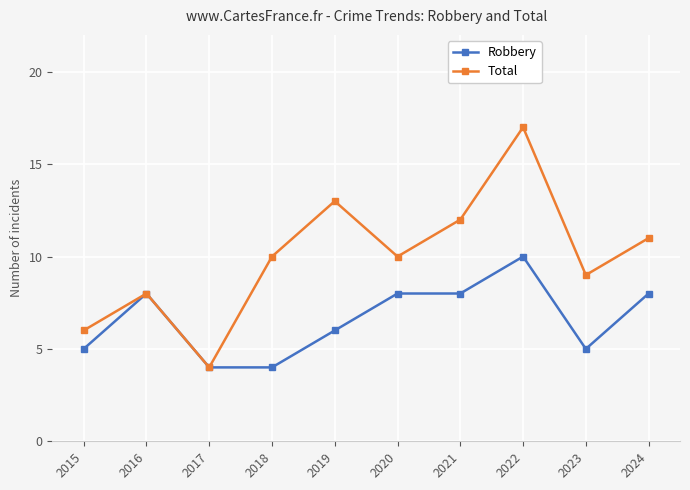

What is the total value across all series at 2021?

20